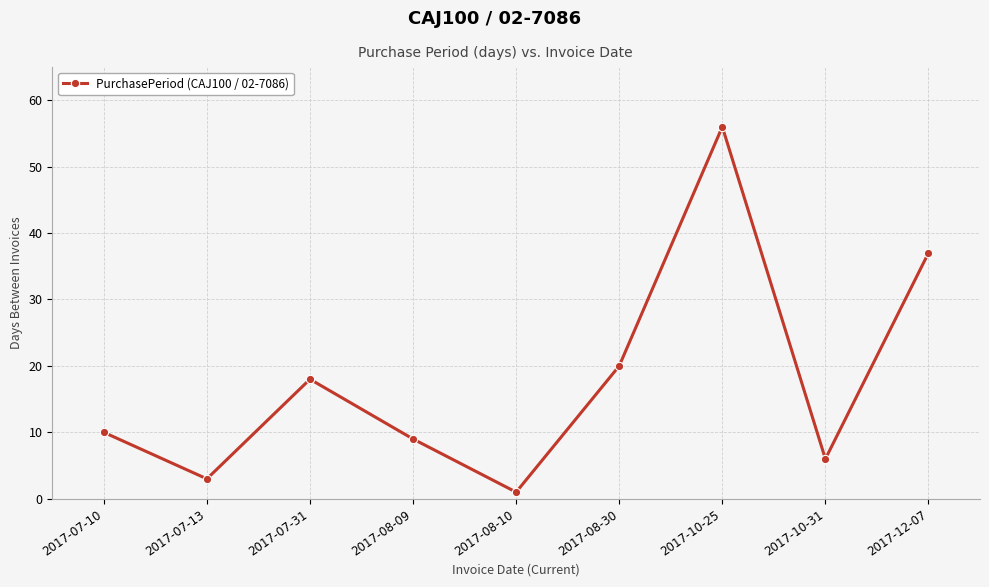

How many lines are shown in the chart?

1